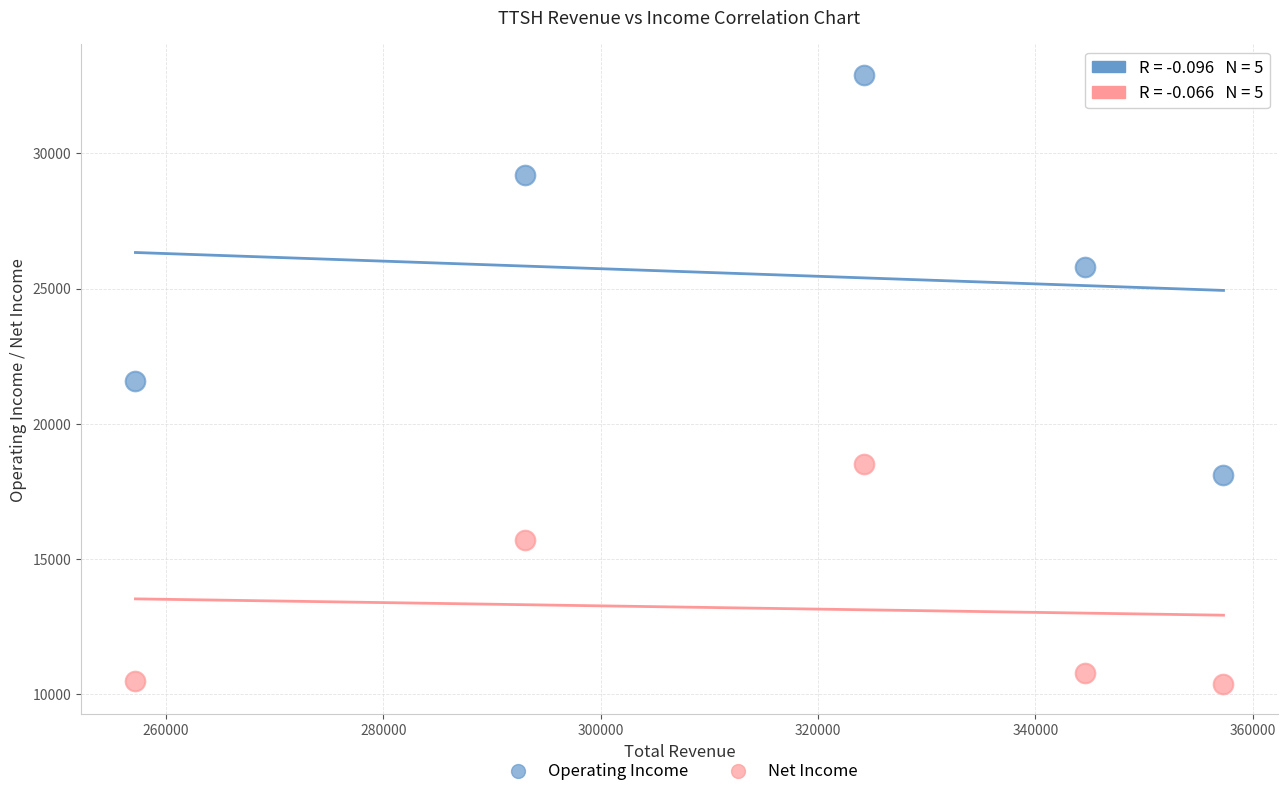

Which series contains the lowest Y value?

Net Income